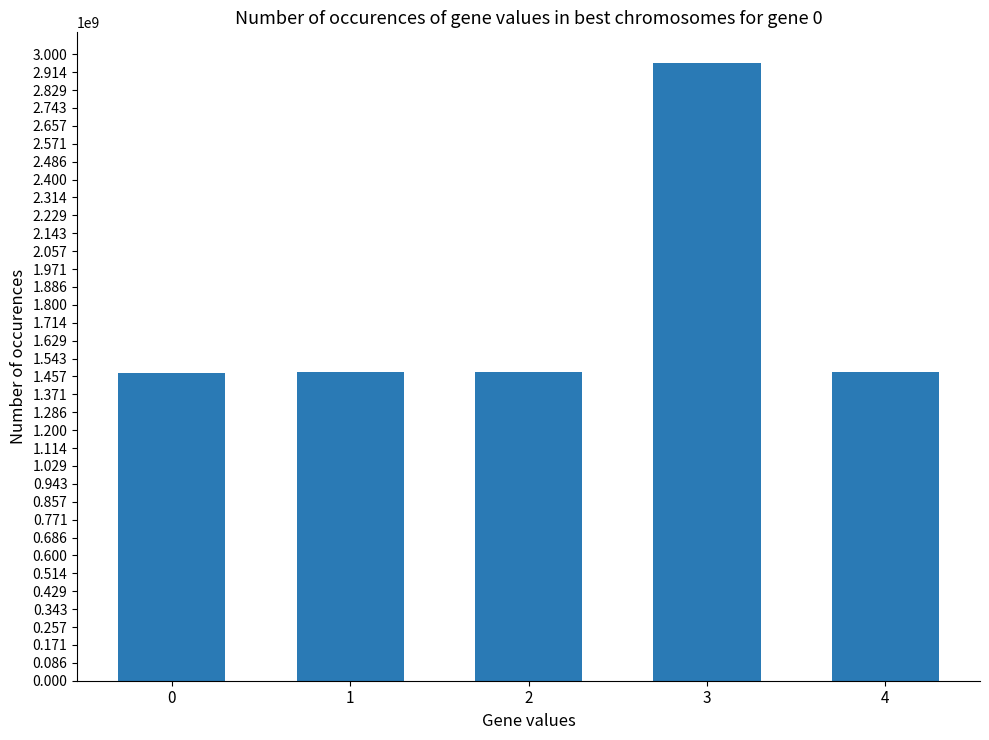

What is the ratio of the value at 0 to the value at 3?

0.5